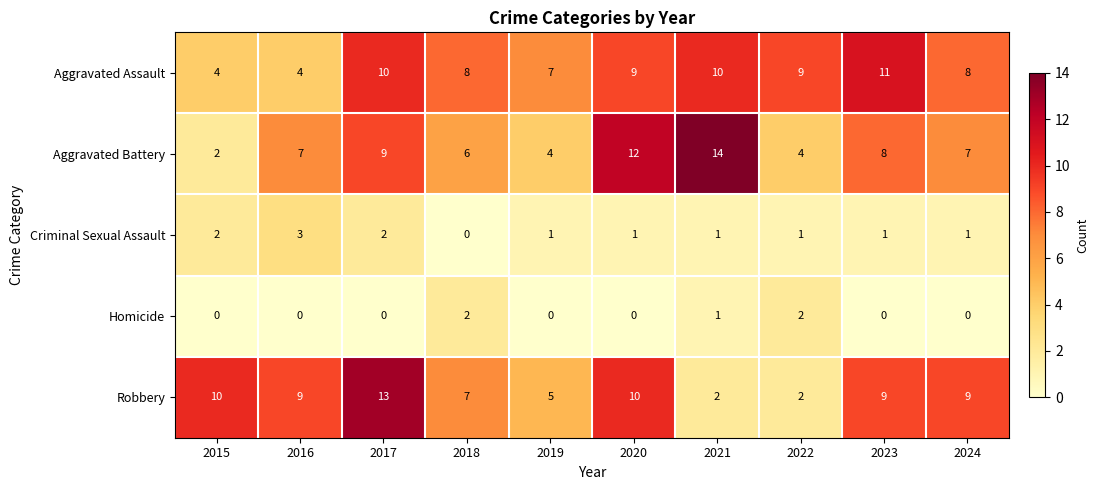

Rank the series by their maximum value, from highest to lowest.

Aggravated Battery, Robbery, Aggravated Assault, Criminal Sexual Assault, Homicide